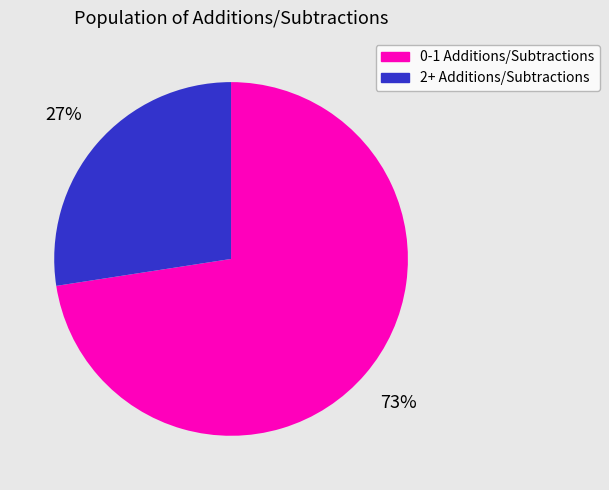

Rank the categories by value from lowest to highest.

2+ Additions/Subtractions, 0-1 Additions/Subtractions